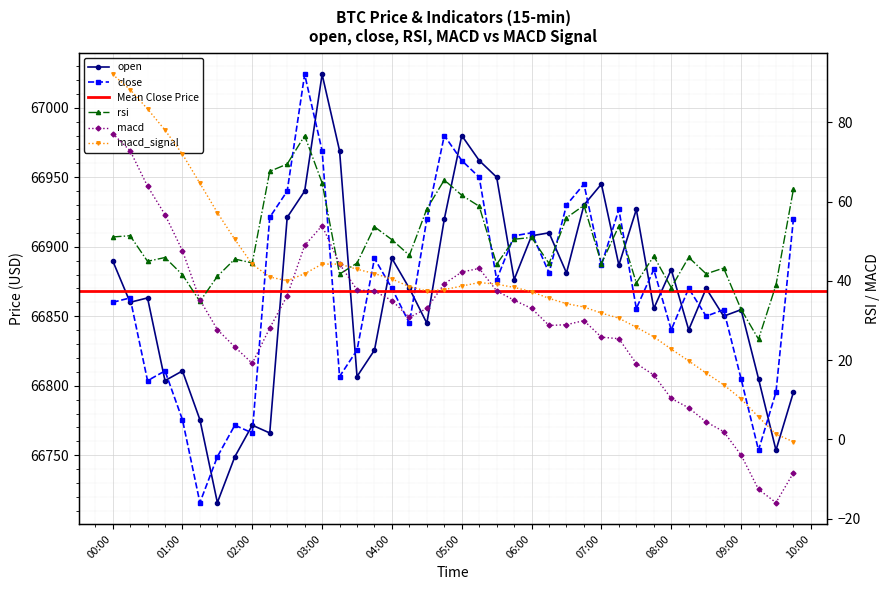

In open, how many points are lower than both neighbors (excluding endpoints)?

13